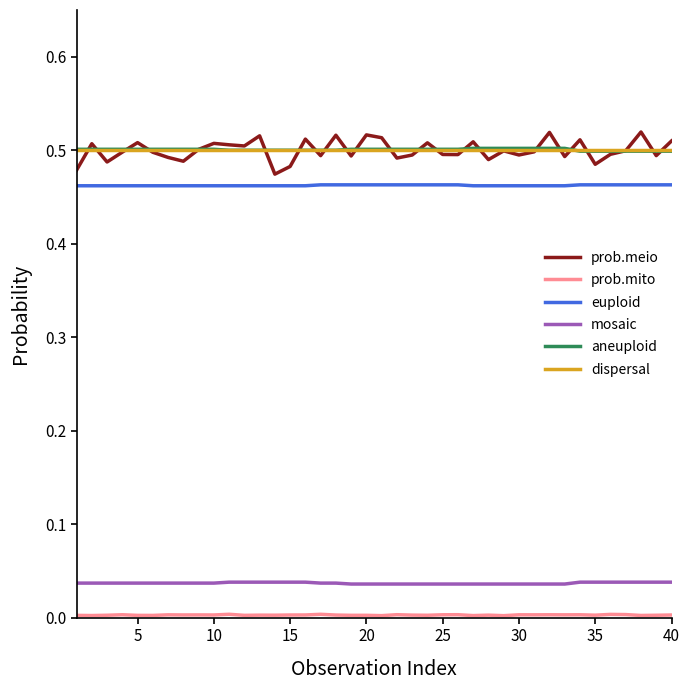

Which series has the largest range (max minus min)?

prob.meio